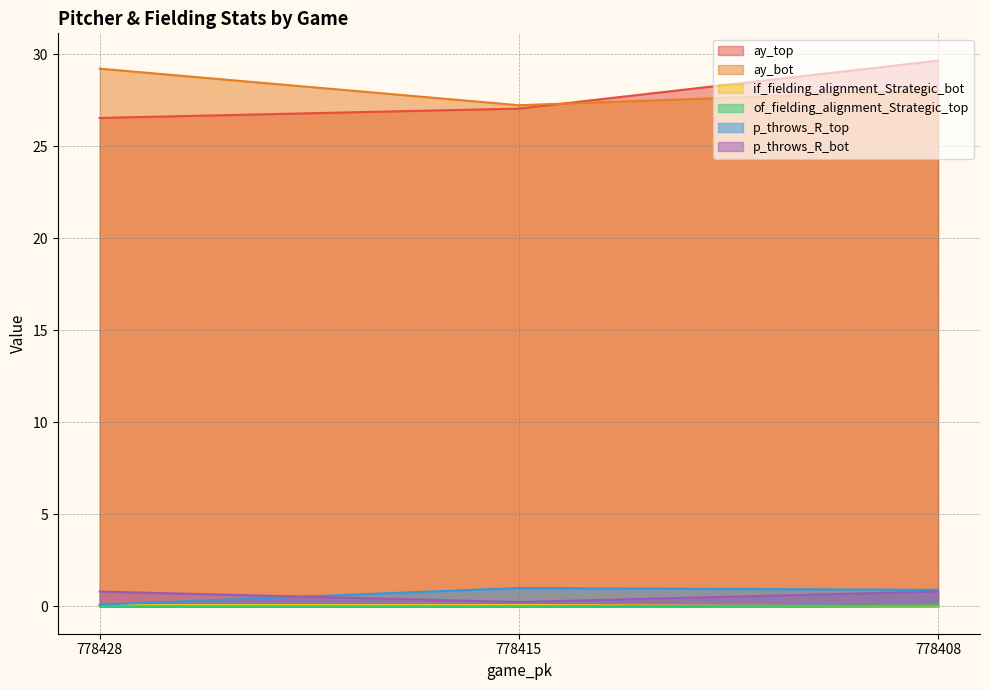

The value of ay_bot at 778408 is 28.0. True or false?

True